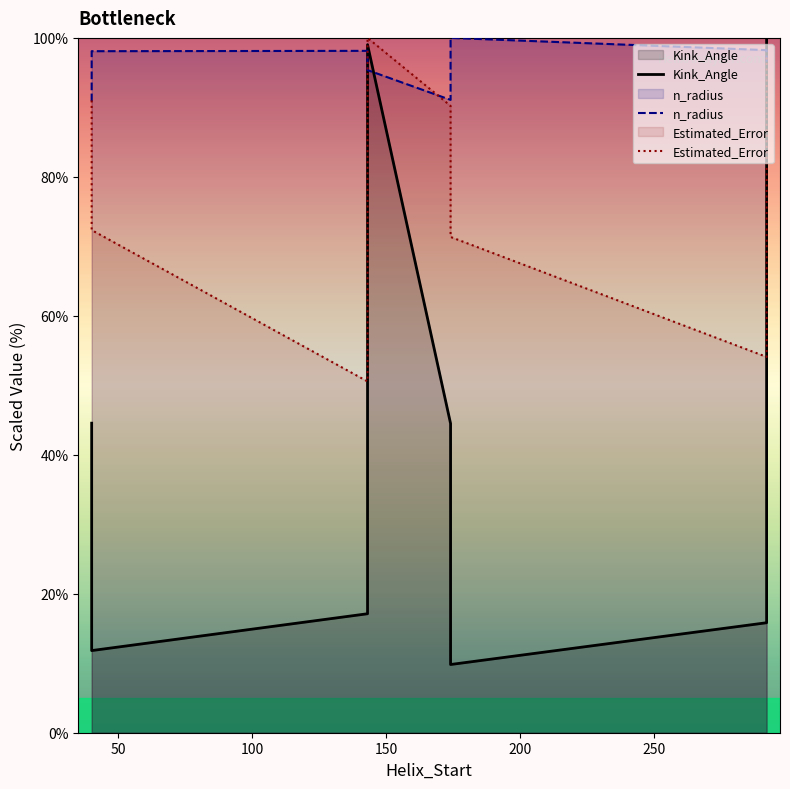

True or false: n_radius has more than 1 interior local peaks.

True